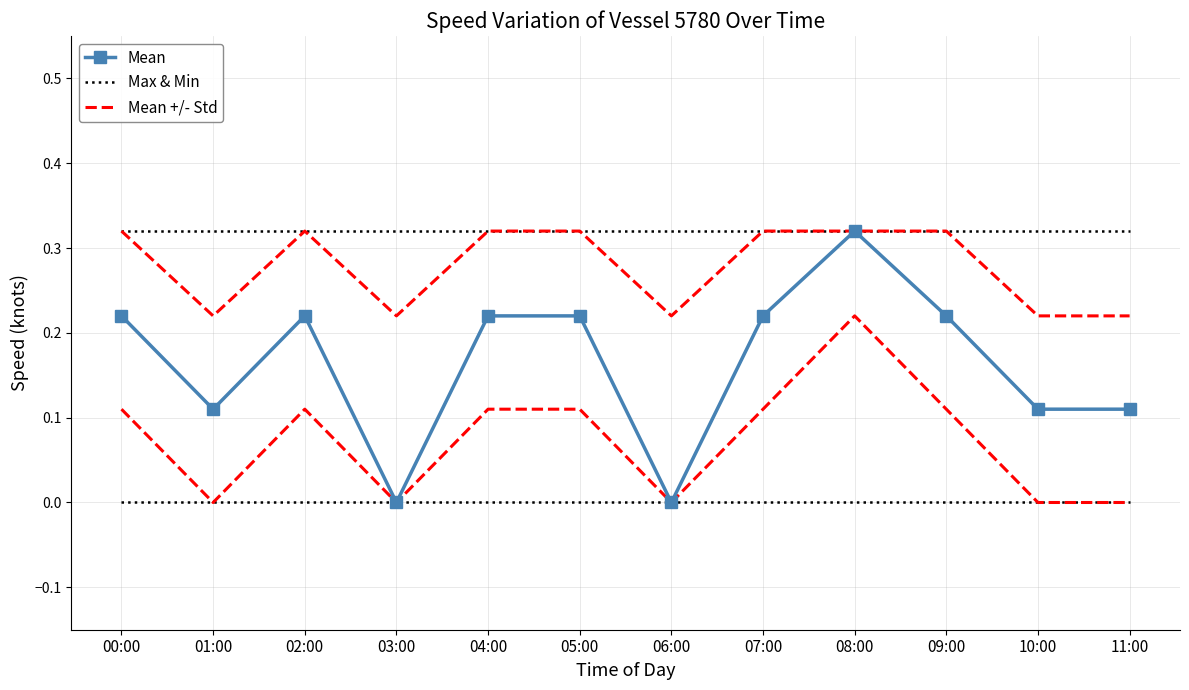

Reading right to left, transcribe all the data shown in this chart.

Mean: 0.1	0.1	0.2	0.3	0.2	0.0	0.2	0.2	0.0	0.2	0.1	0.2
Max & Min: 0.3	0.3	0.3	0.3	0.3	0.3	0.3	0.3	0.3	0.3	0.3	0.3
Mean +/- Std: 0.2	0.2	0.3	0.3	0.3	0.2	0.3	0.3	0.2	0.3	0.2	0.3